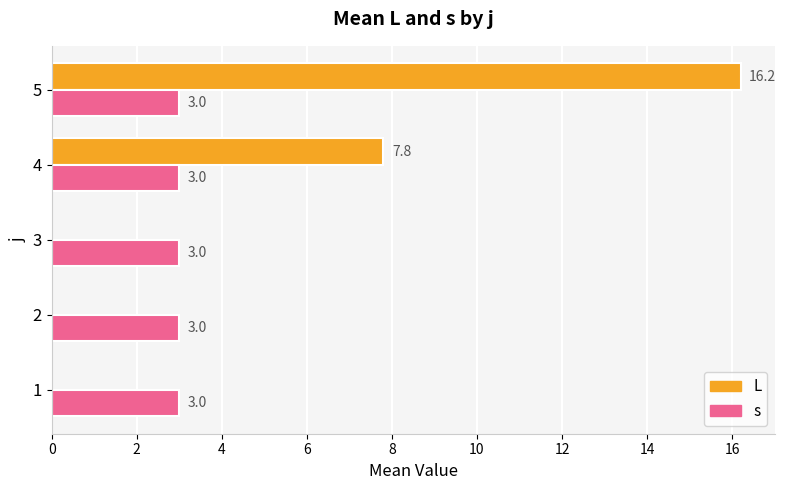

At which category does the chart reach its peak across all series?

5